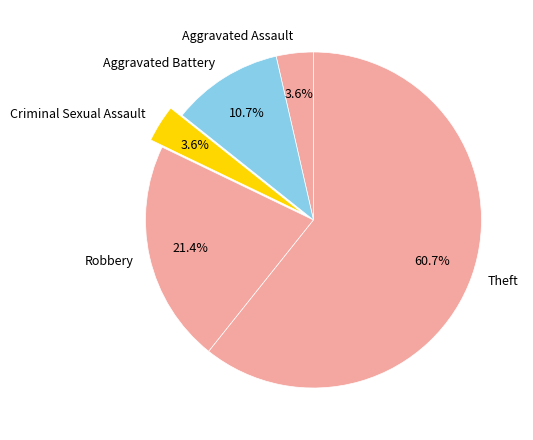

Which has a higher value, Theft or Aggravated Assault?

Theft